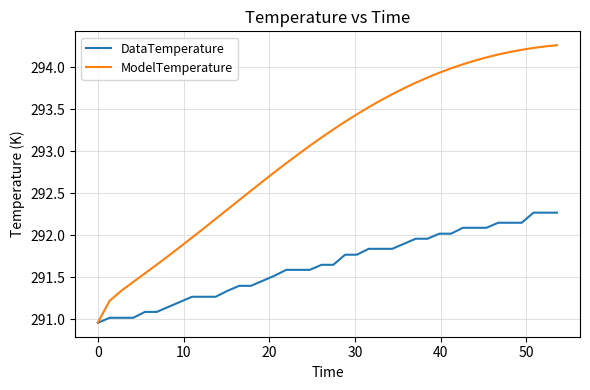

List the series in order of their peak value, highest first.

ModelTemperature, DataTemperature